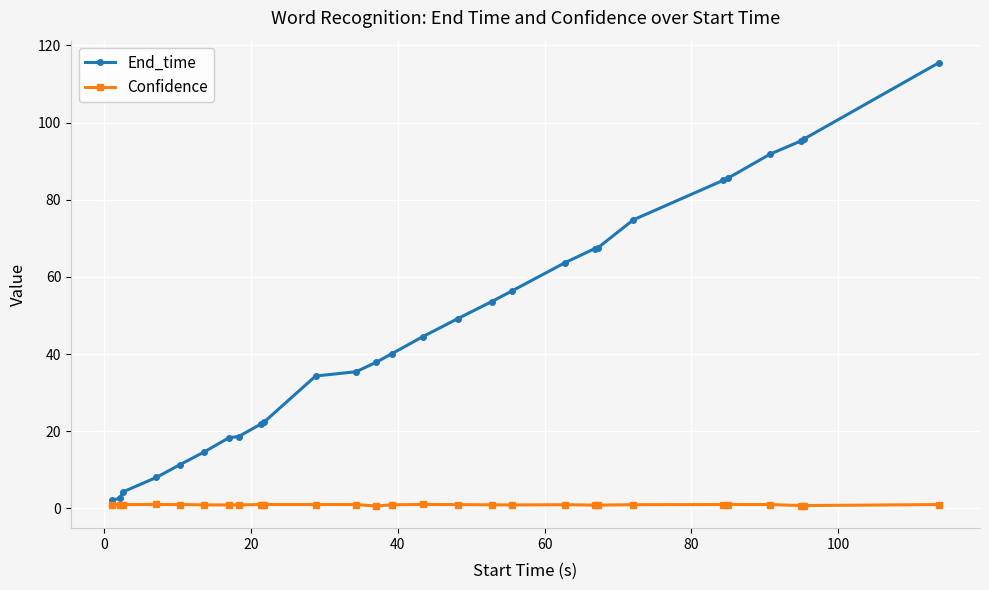

Rank the series by their average value, from lowest to highest.

Confidence, End_time